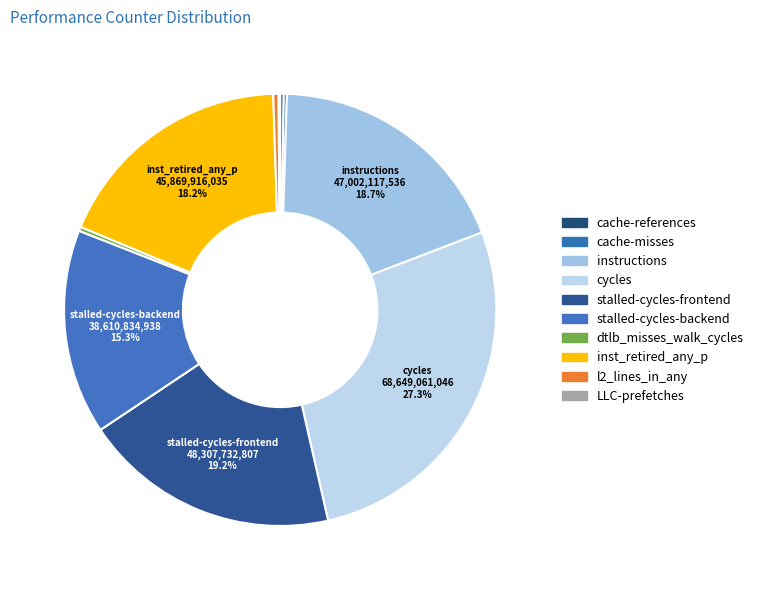

What is the change in value from instructions to dtlb_misses_walk_cycles?

-46228398061